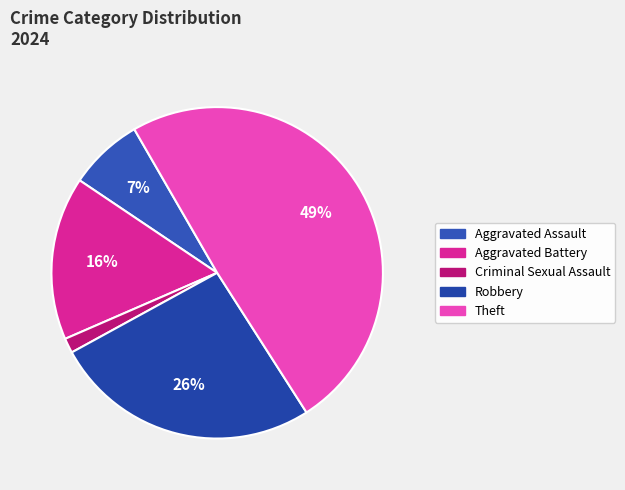

True or false: Aggravated Assault accounts for 1% of the total.

False